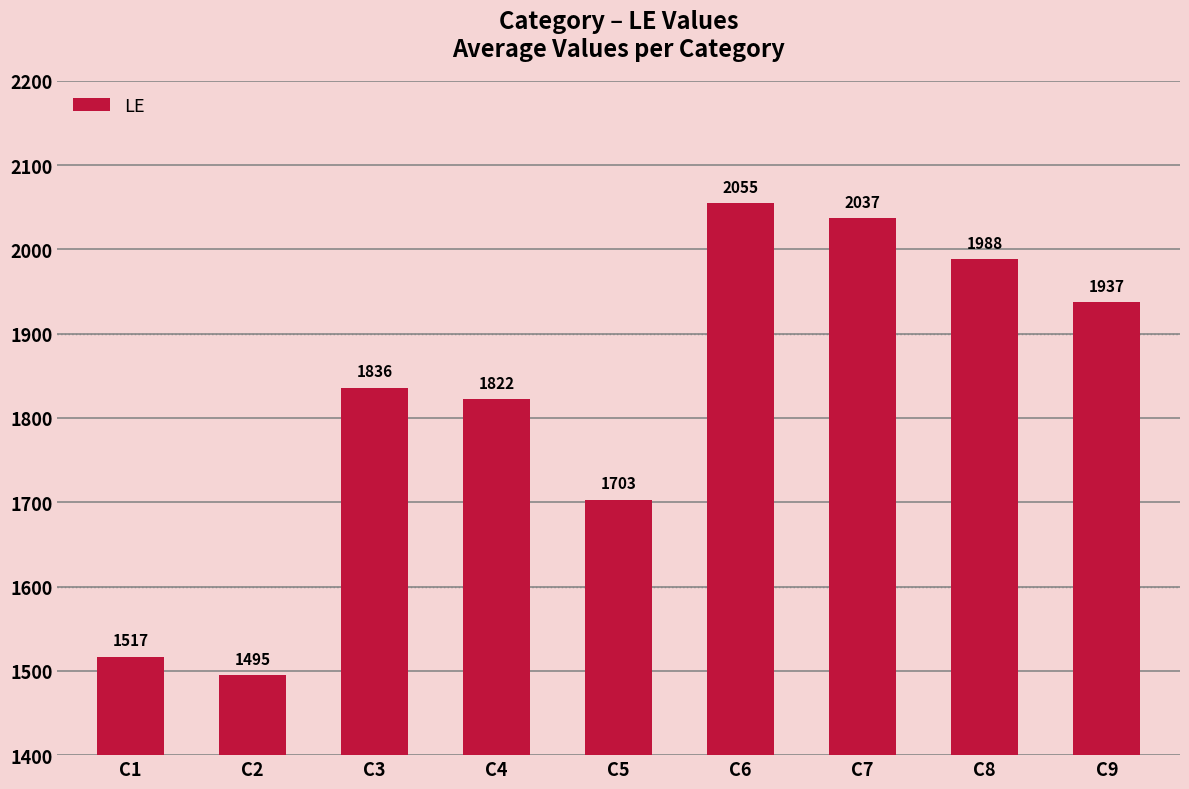

Does the chart contain any negative values?

No